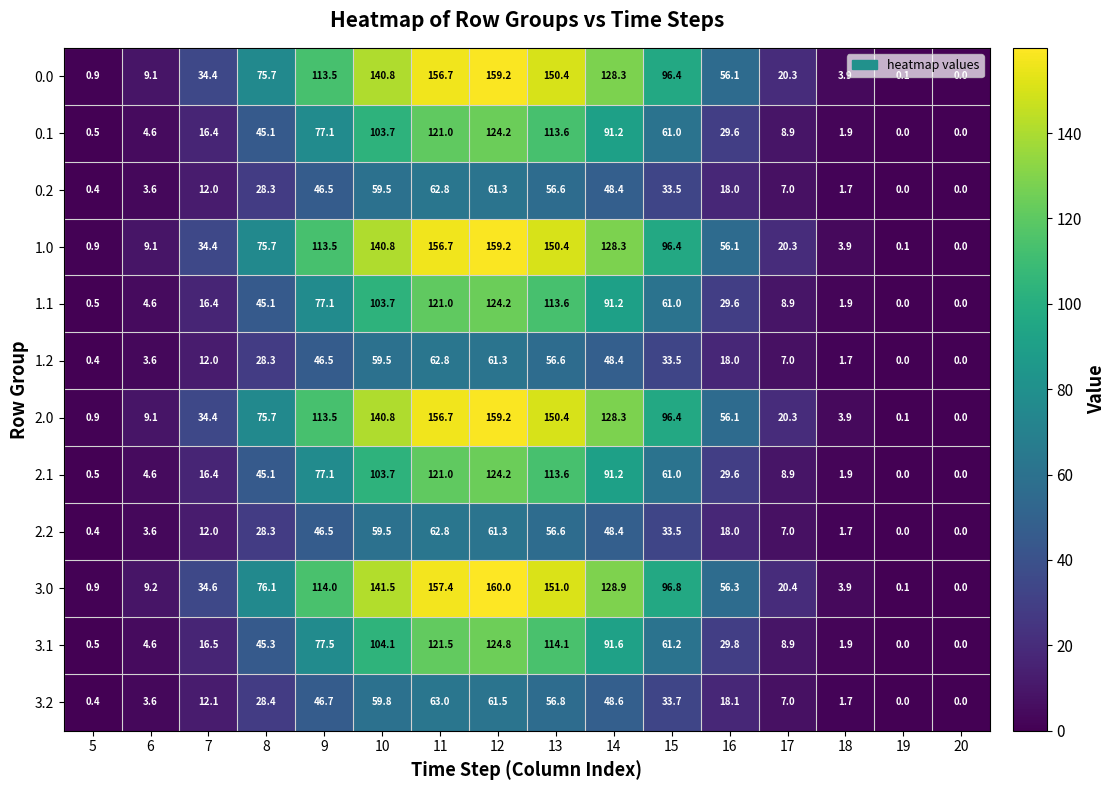

Between 6 and 16, which series saw the biggest shift?

3.0